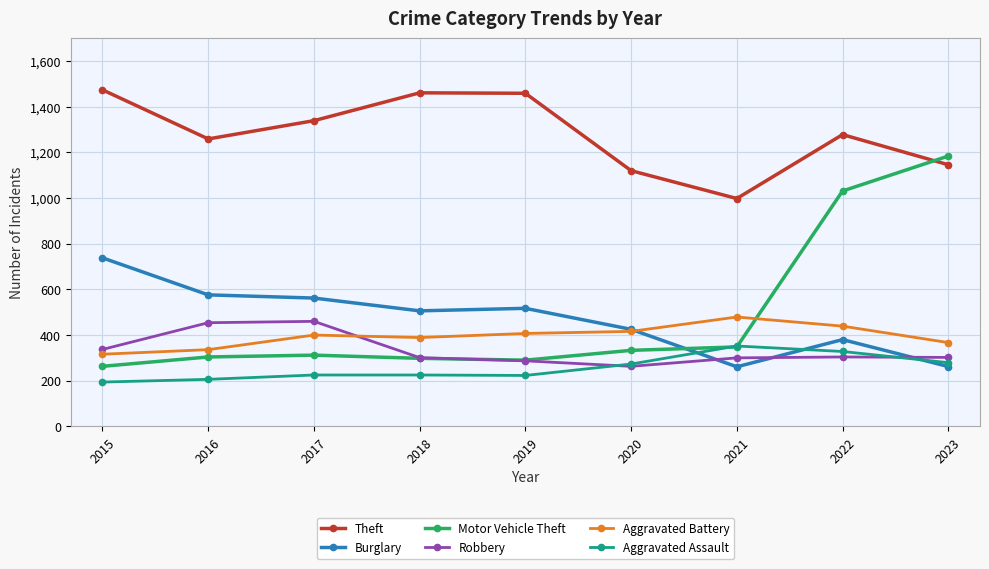

At how many categories does at least one series exceed 634?

9